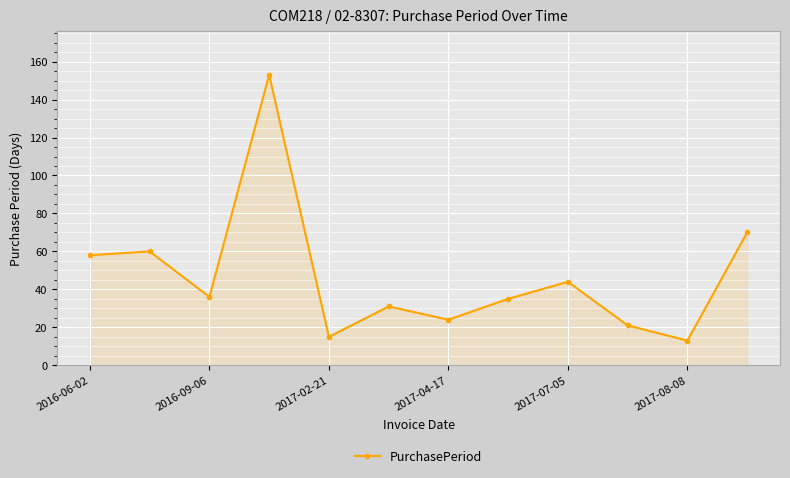

What is the greatest value displayed?

153